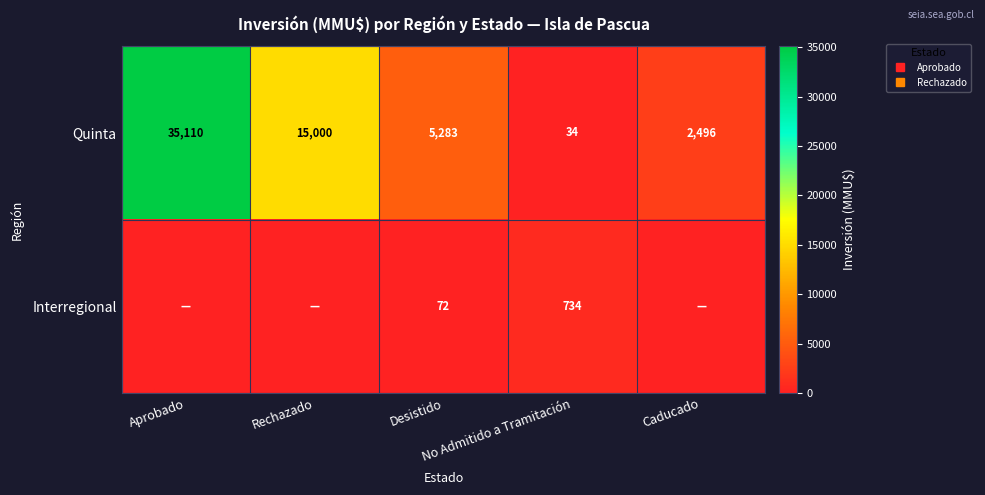

Is it true that Interregional equals 0 at Caducado?

True